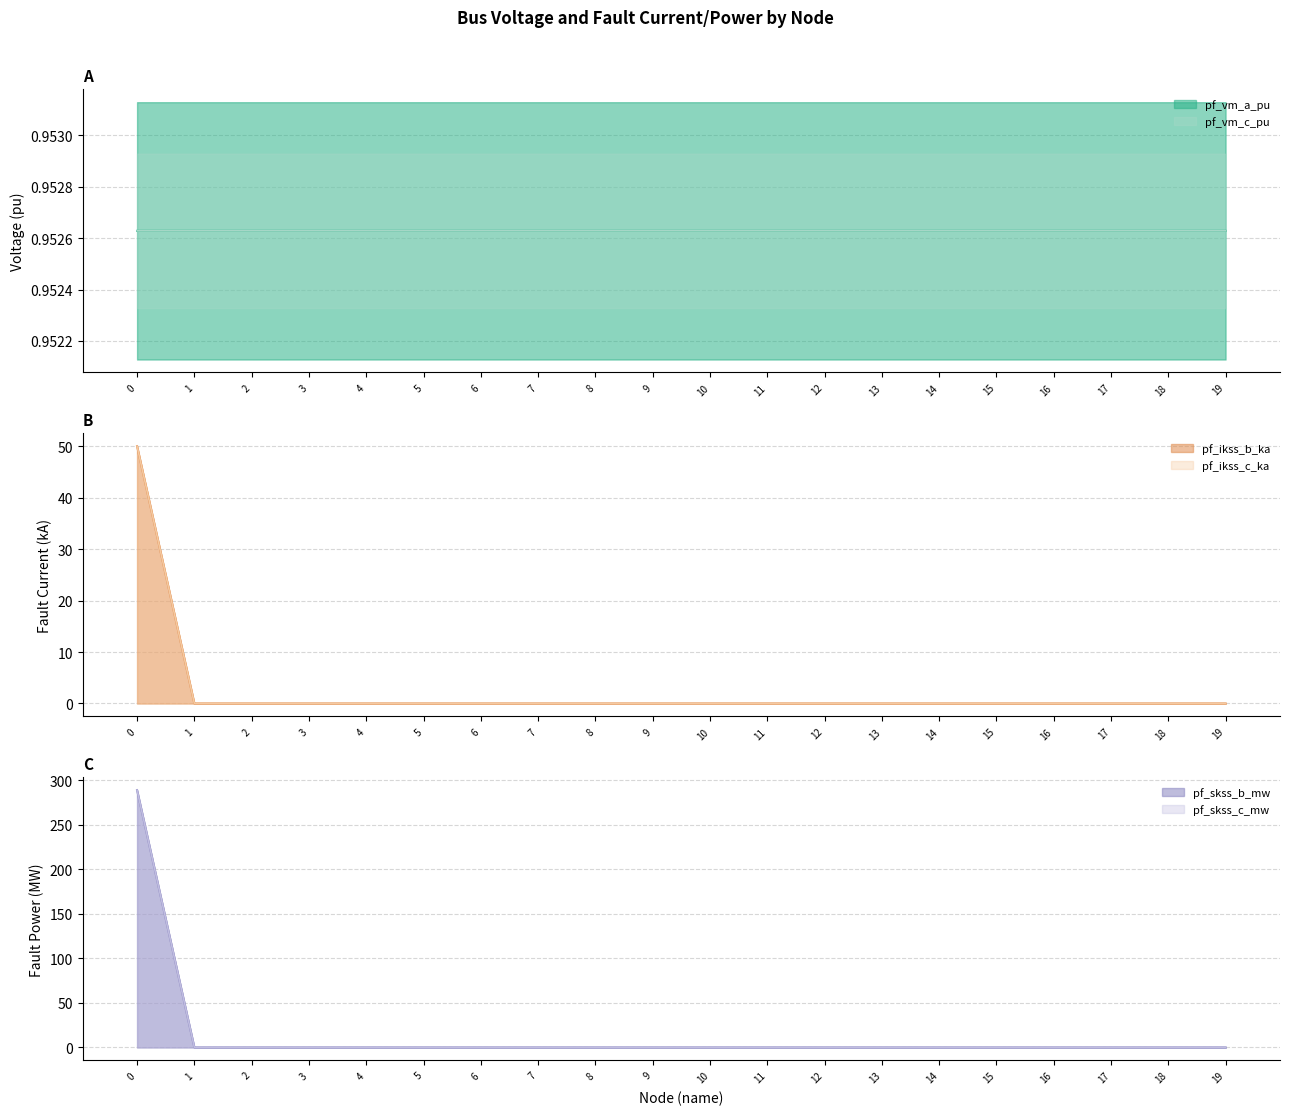

True or false: pf_ikss_b_ka and pf_skss_c_mw cross at least once.

False